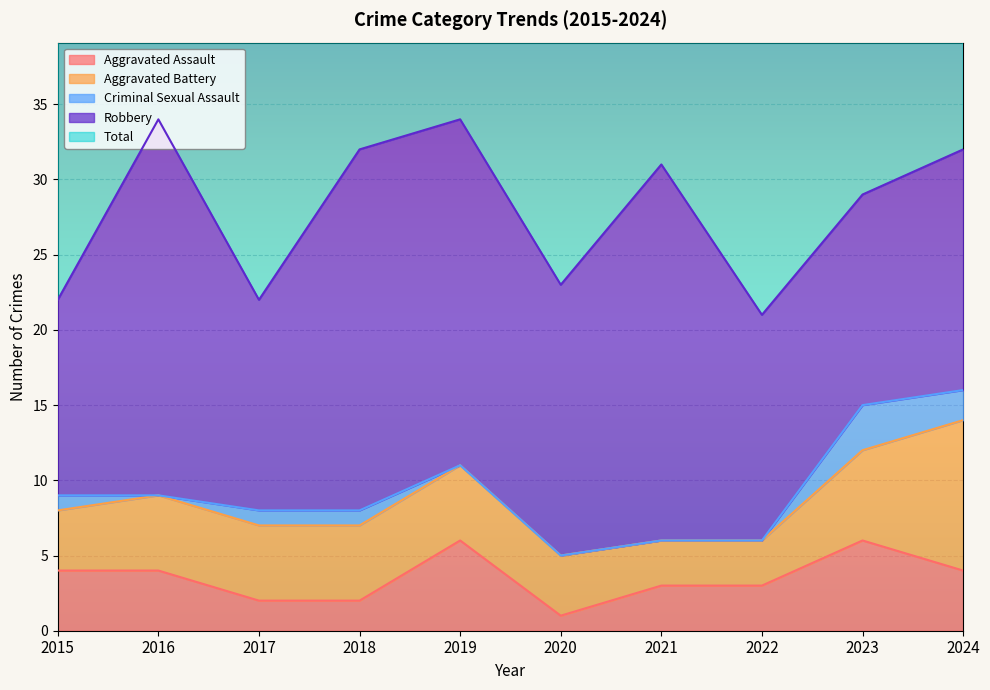

How many values in the Criminal Sexual Assault series exceed 1?

2